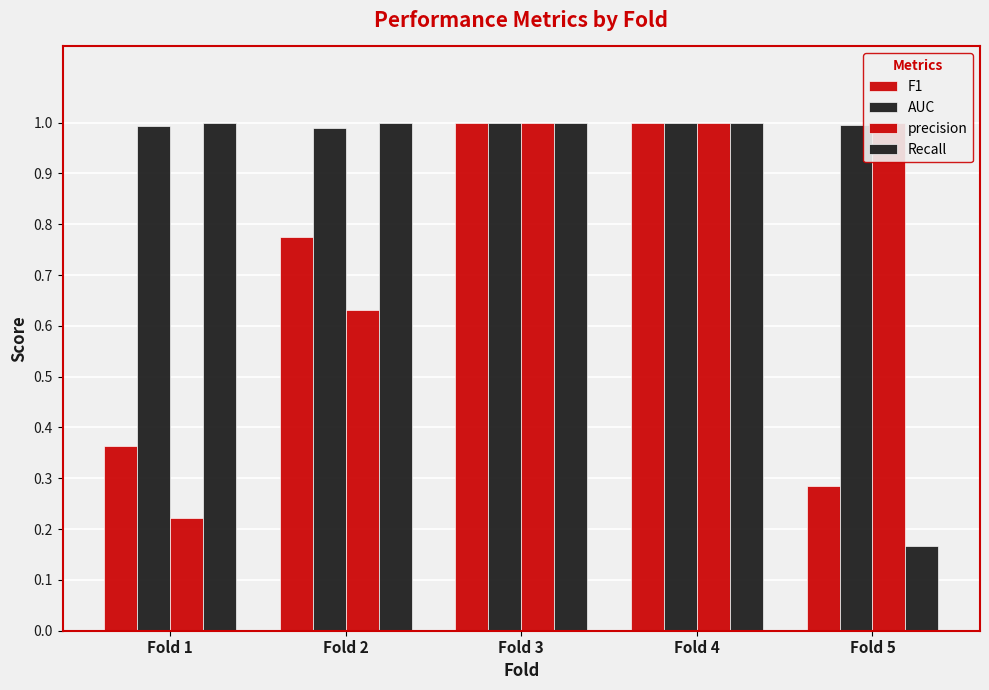

Reading right to left, what are all the values shown in this chart?

F1: Fold 5=0.3	Fold 4=1.0	Fold 3=1.0	Fold 2=0.8	Fold 1=0.4
AUC: Fold 5=1.0	Fold 4=1.0	Fold 3=1.0	Fold 2=1.0	Fold 1=1.0
precision: Fold 5=1.0	Fold 4=1.0	Fold 3=1.0	Fold 2=0.6	Fold 1=0.2
Recall: Fold 5=0.2	Fold 4=1.0	Fold 3=1.0	Fold 2=1.0	Fold 1=1.0